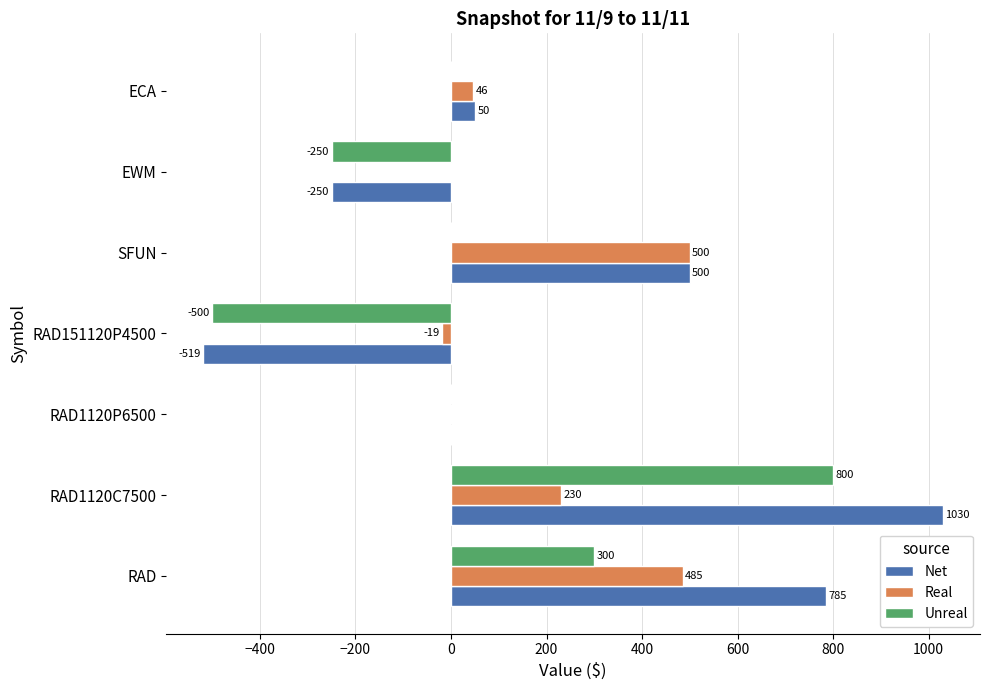

What is the average value of the Net series?

228.1